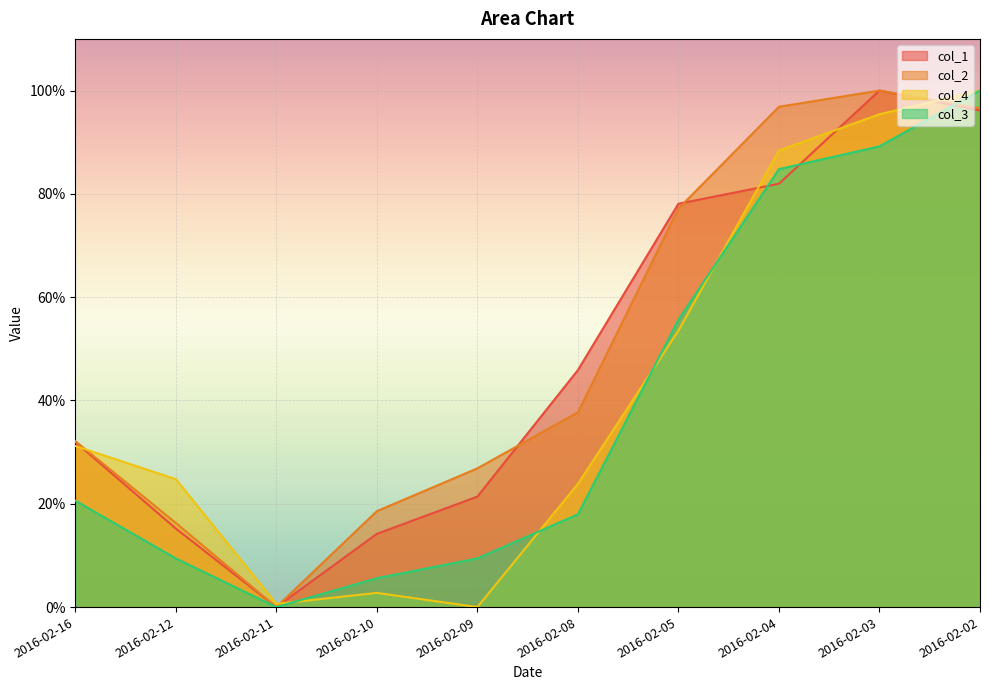

Which has a higher value, 2016-02-03 or 2016-02-11?

2016-02-03